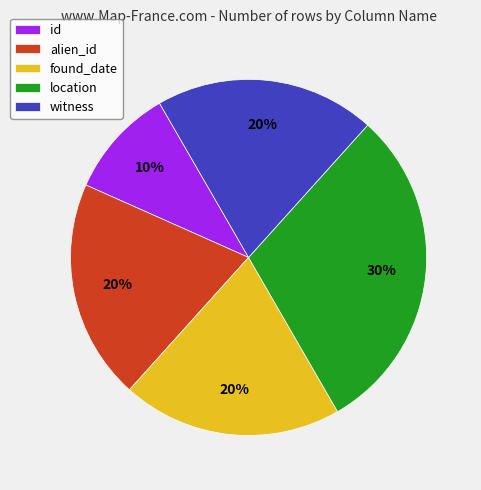

Which slice is the largest?

location